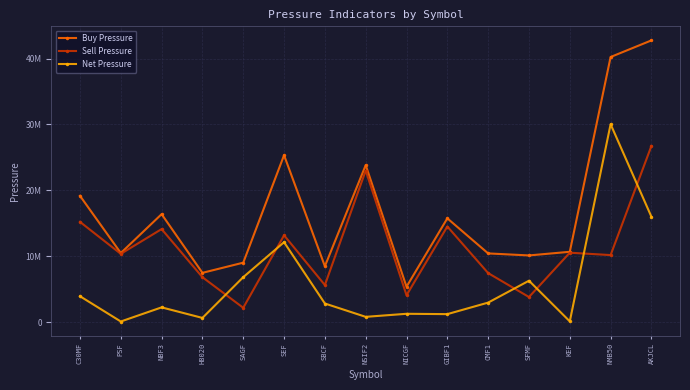

Rank the series by their maximum value, from highest to lowest.

Buy Pressure, Net Pressure, Sell Pressure